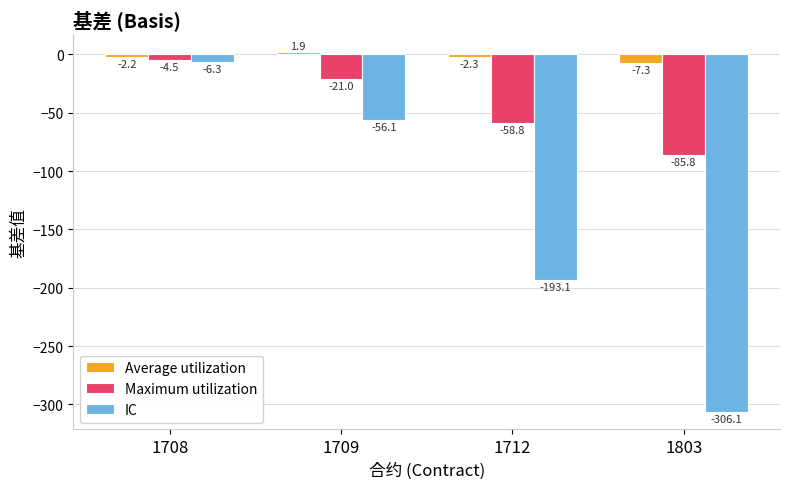

How many distinct data groups are displayed?

3